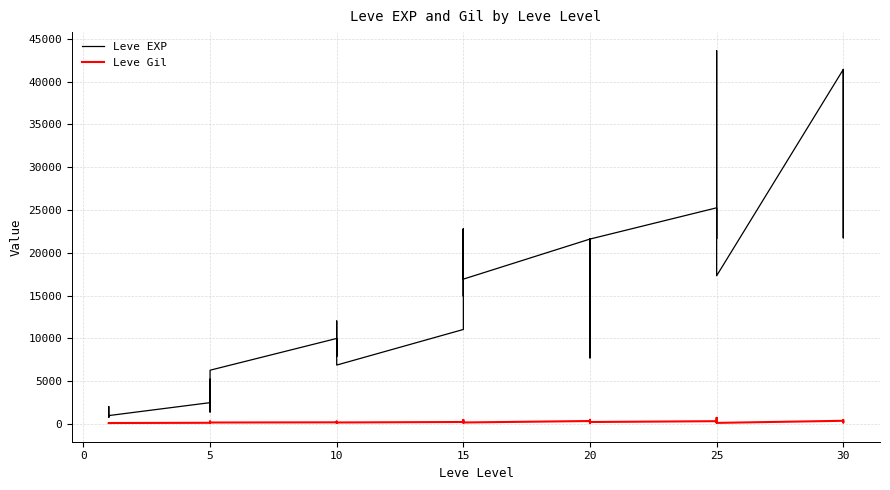

At which category does Leve Gil reach its first local peak?

10